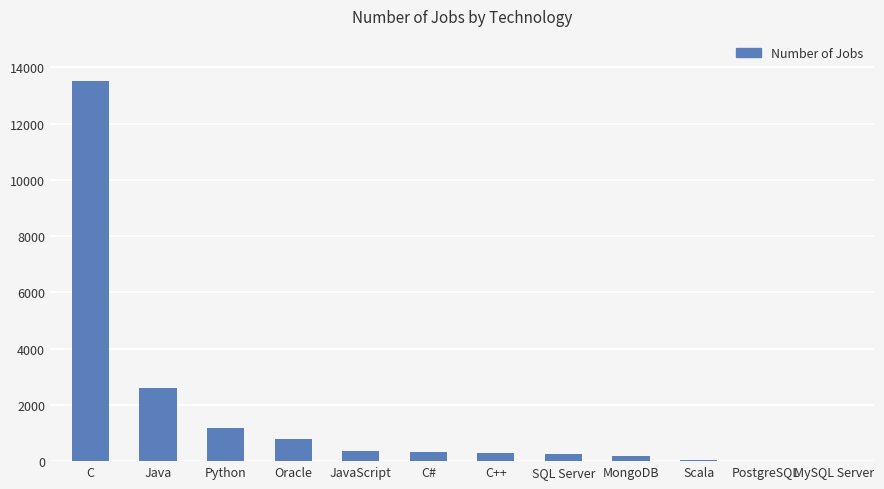

What is the sum of all values?

19524